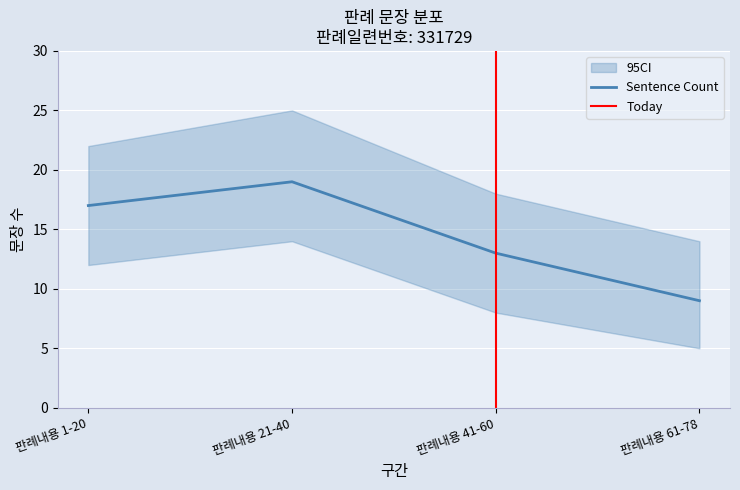

Reading left to right, extract all data points from this chart.

Sentence Count: 판례내용 1-20=17	판례내용 21-40=19	판례내용 41-60=13	판례내용 61-78=9
Lower CI: 판례내용 1-20=12	판례내용 21-40=14	판례내용 41-60=8	판례내용 61-78=5
Upper CI: 판례내용 1-20=22	판례내용 21-40=25	판례내용 41-60=18	판례내용 61-78=14